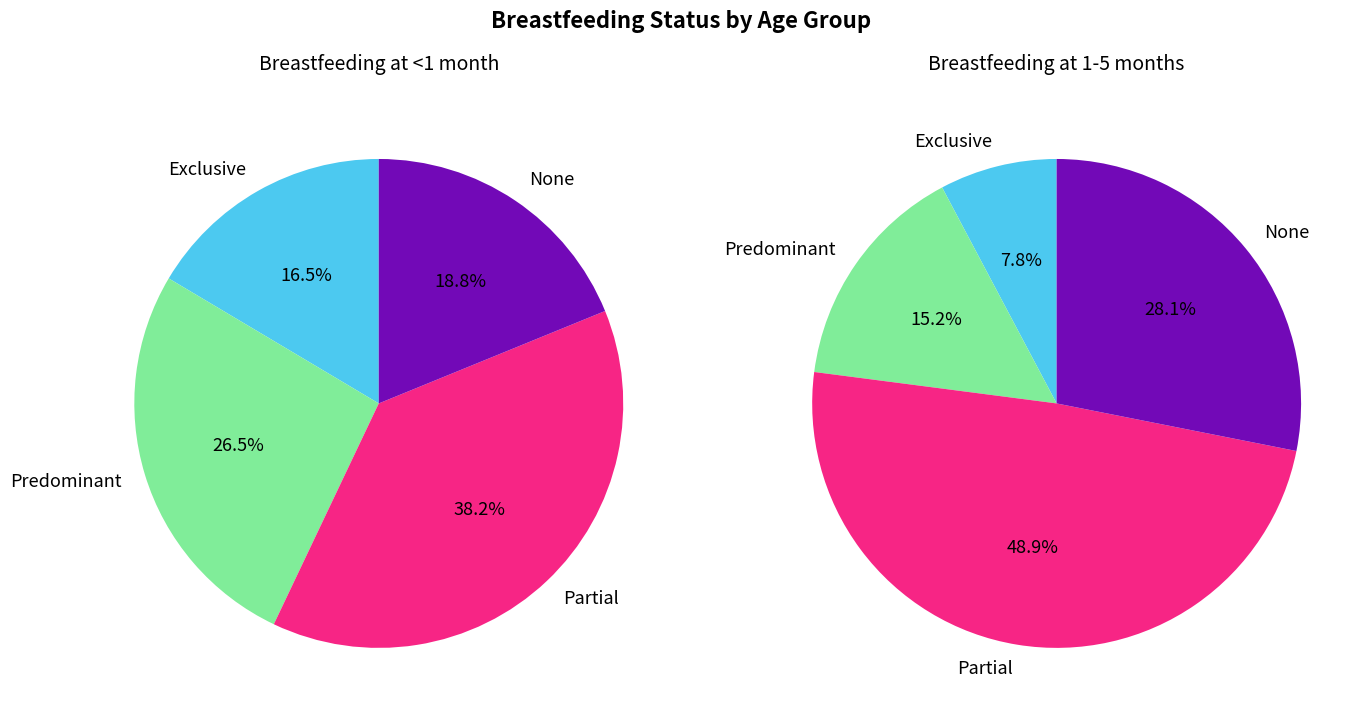

To the nearest percent, what is the average slice percentage?

25%